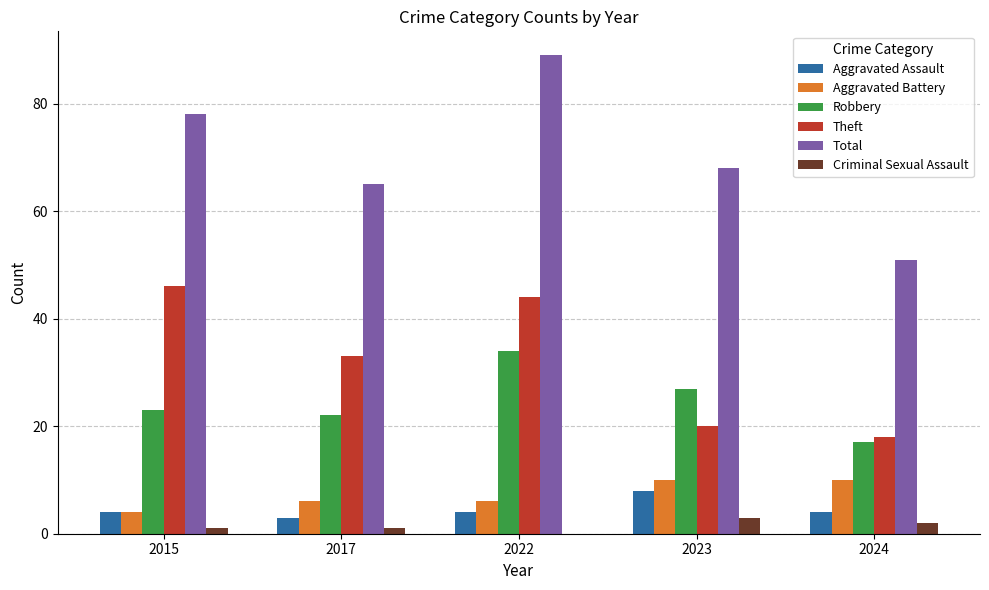

What is the approximate value of Robbery at 2024?

17